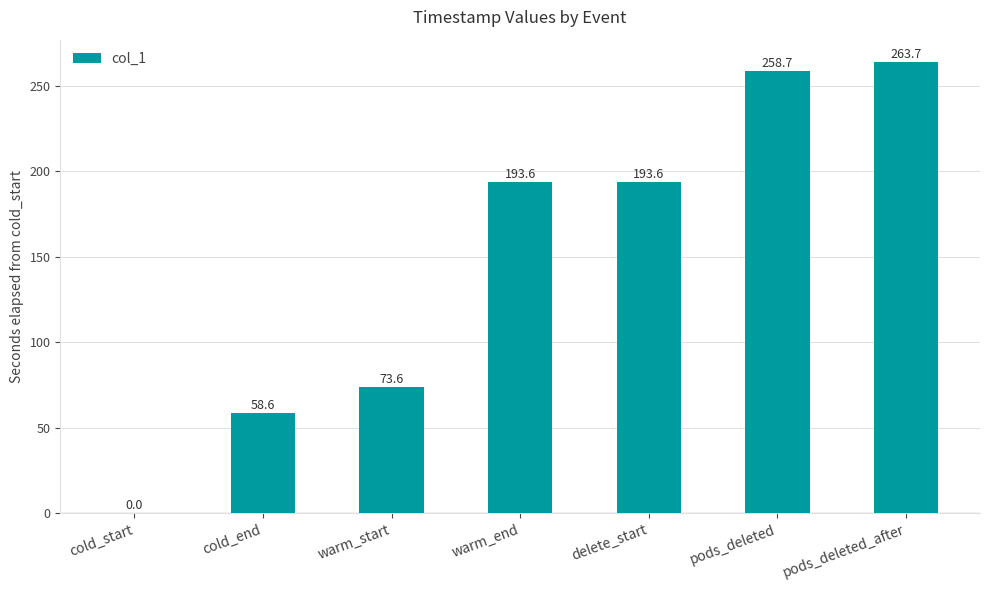

At which category does the chart reach its peak across all series?

pods_deleted_after